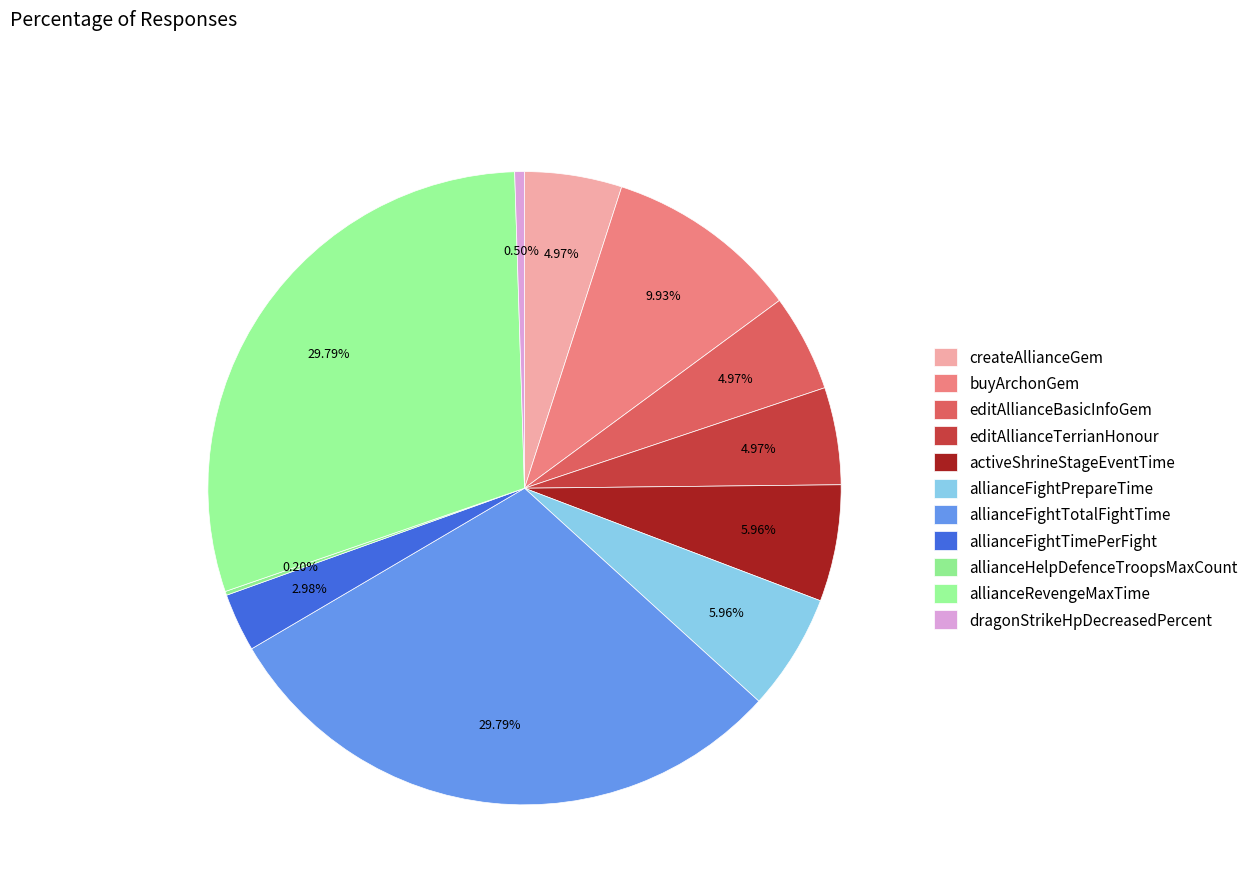

What is the ratio of the value at allianceRevengeMaxTime to the value at createAllianceGem?

6.0